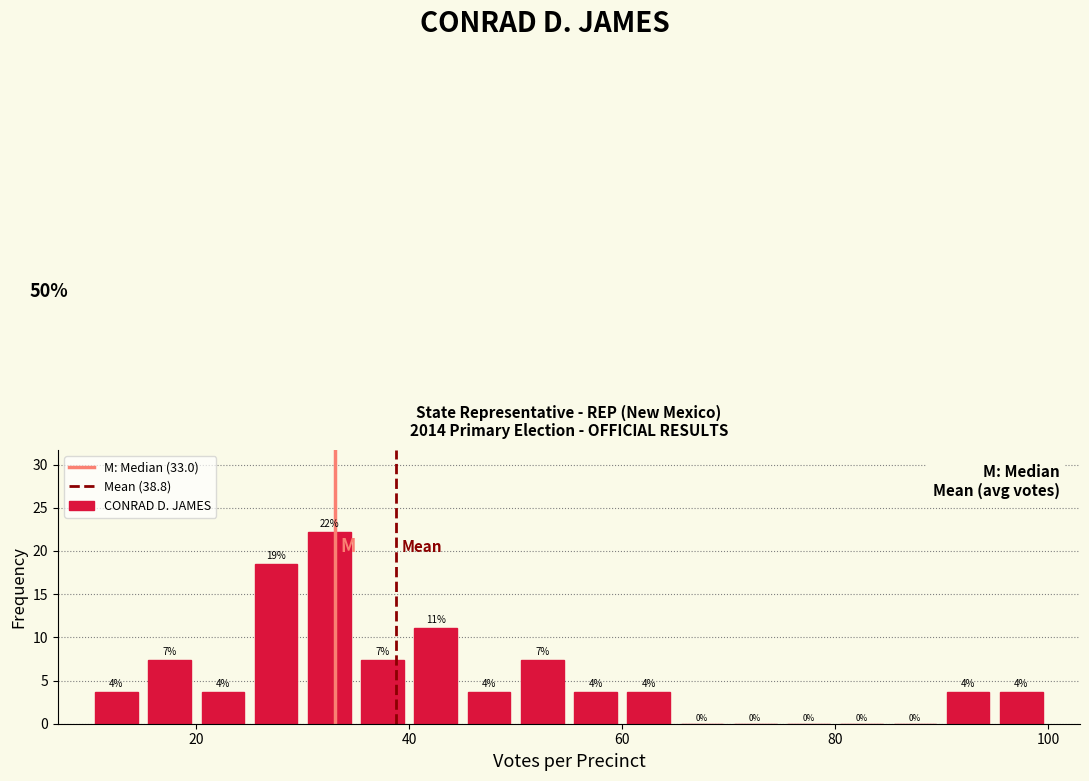

Around what value on the x-axis is the tallest bar? Give the approximate position of its centre, as read against the axis.

32